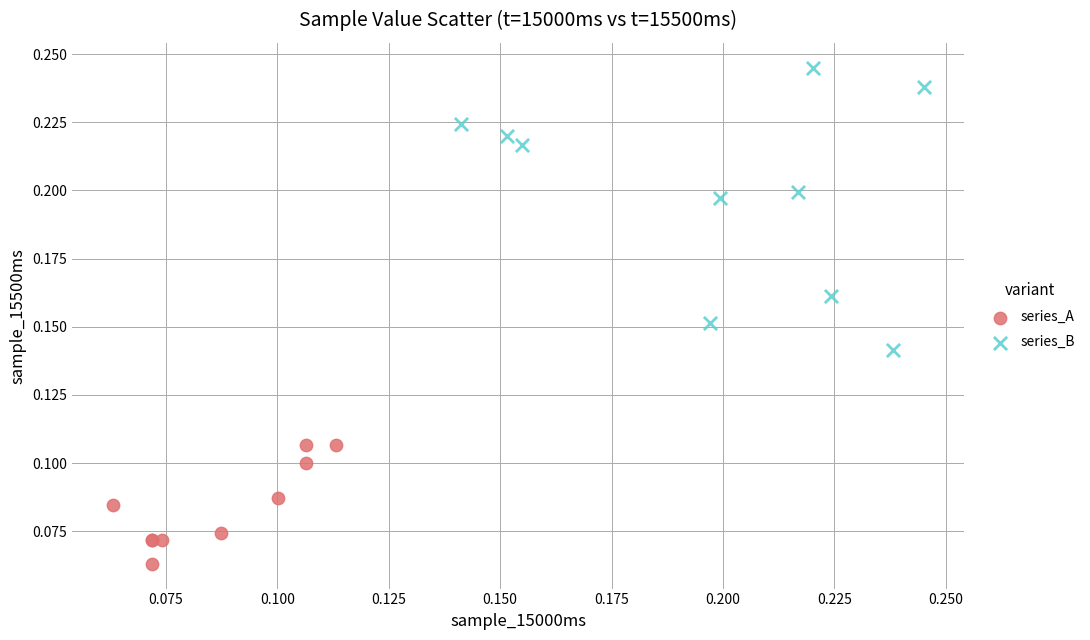

Which series contains the highest Y value?

series_B